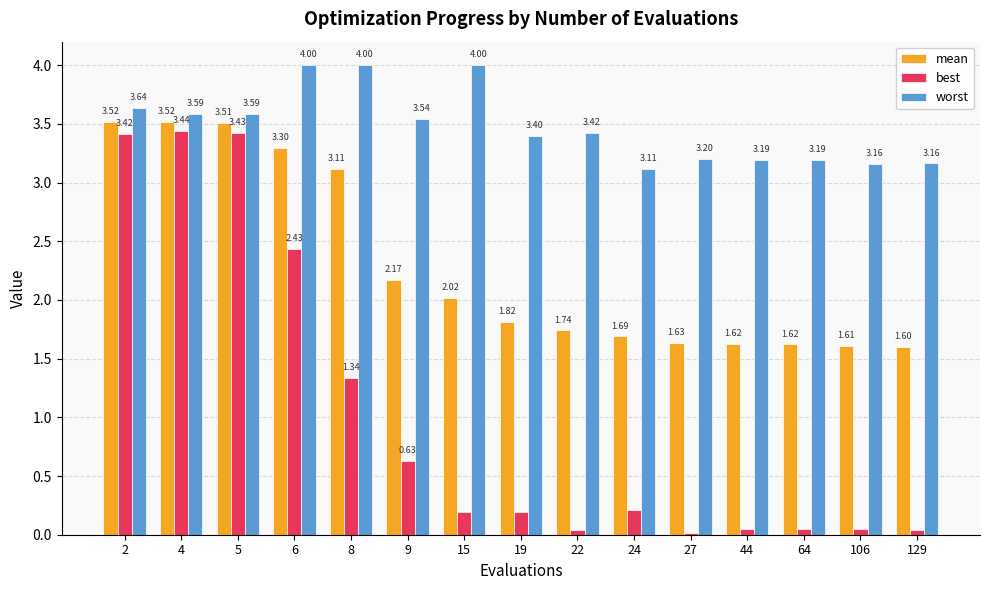

Which series has the widest spread of values?

best